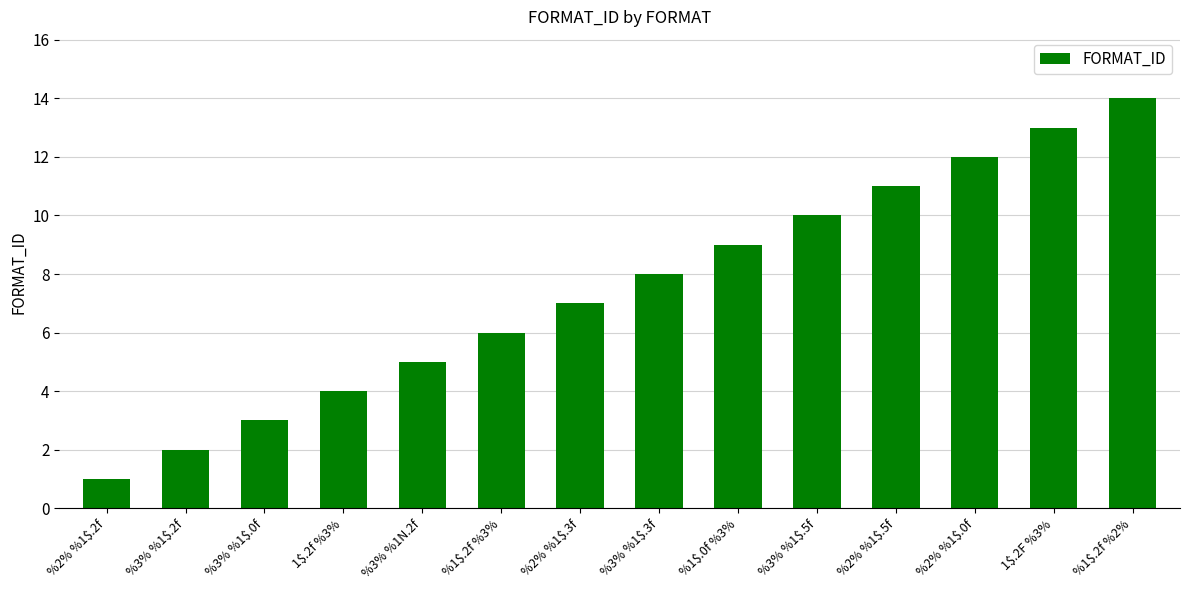

List the labels in order of value, smallest first.

%2% %1$.2f, %3% %1$.2f, %3% %1$.0f, 1$.2f %3%, %3% %1N.2f, %1$.2f %3%, %2% %1$.3f, %3% %1$.3f, %1$.0f %3%, %3% %1$.5f, %2% %1$.5f, %2% %1$.0f, 1$.2F %3%, %1$.2f %2%